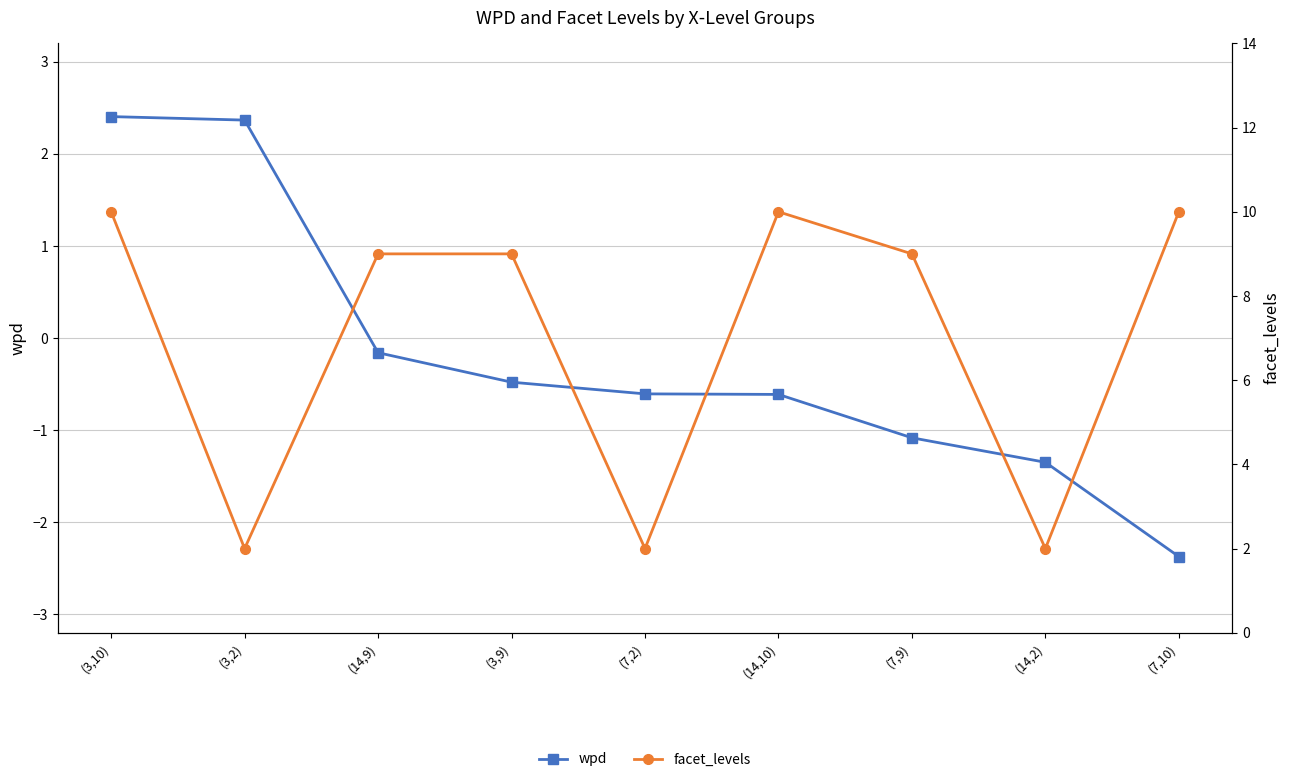

Which series has the widest spread of values?

facet_levels